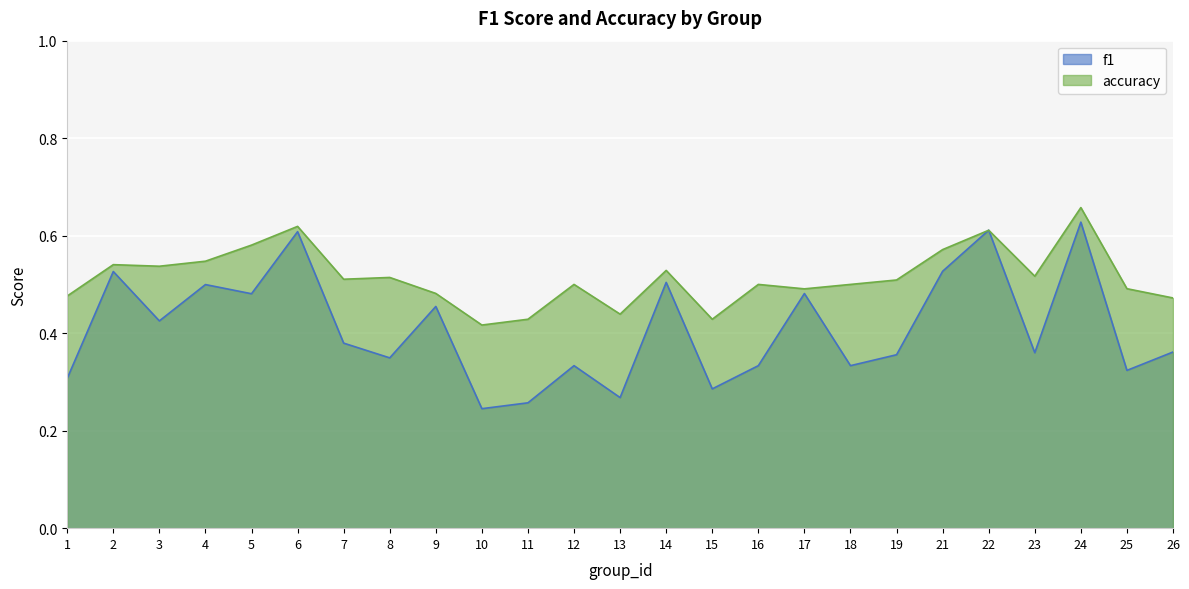

How many lines are shown in the chart?

2